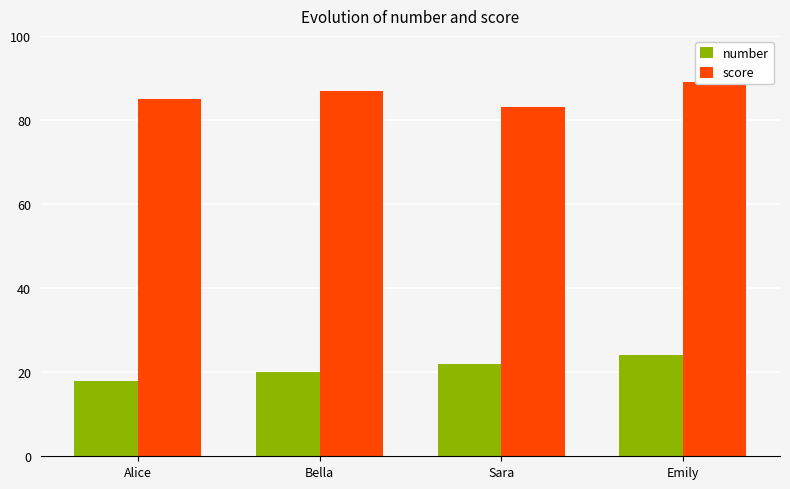

Rank the series by their maximum value, from lowest to highest.

number, score